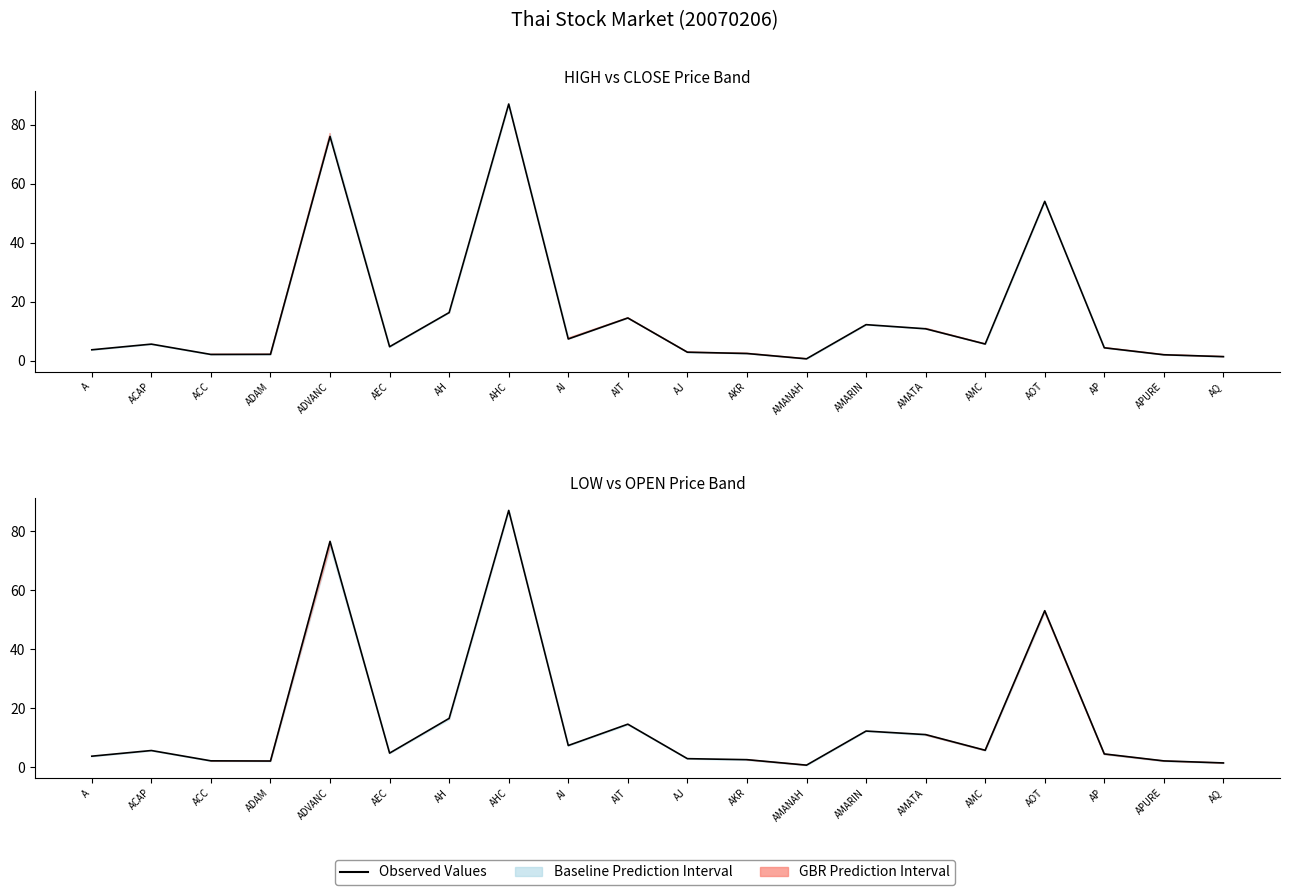

In Close Values, how many points are lower than both neighbors (excluding endpoints)?

5